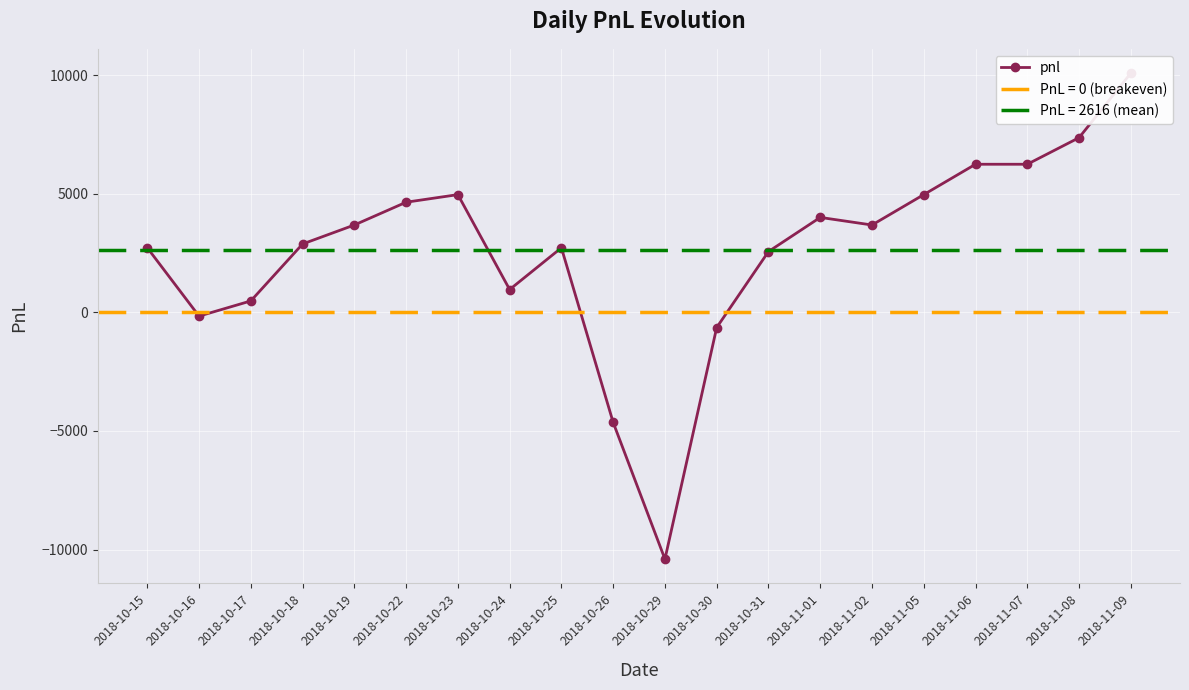

Reading left to right, transcribe all the data shown in this chart.

2720	-160	480	2880	3680	4640	4960	960	2720	-4640	-10400	-640	2560	4000	3680	4960	6240	6240	7360	10080